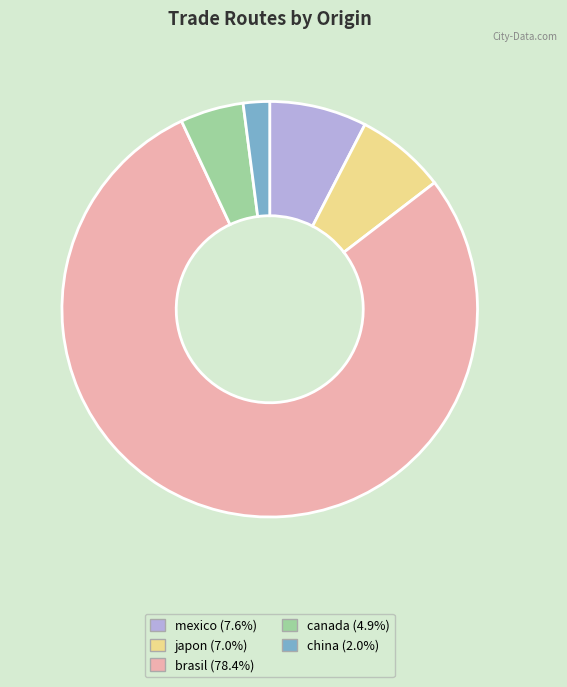

Does any single category account for the majority?

Yes